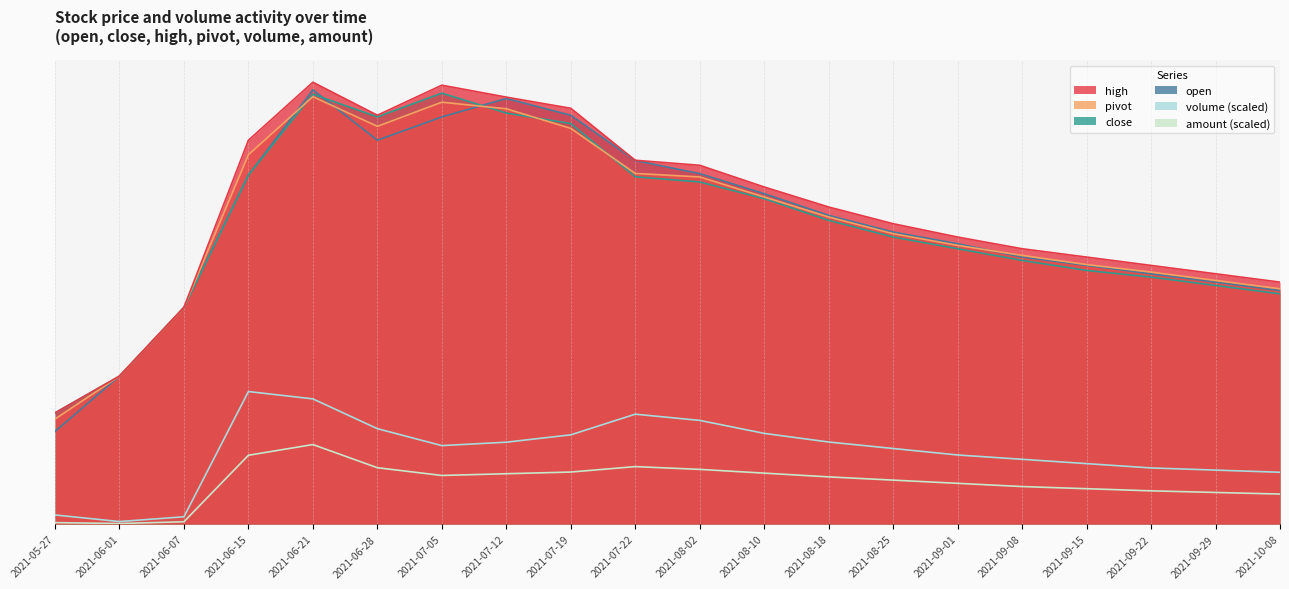

At which category does pivot reach its first local peak?

2021-06-21